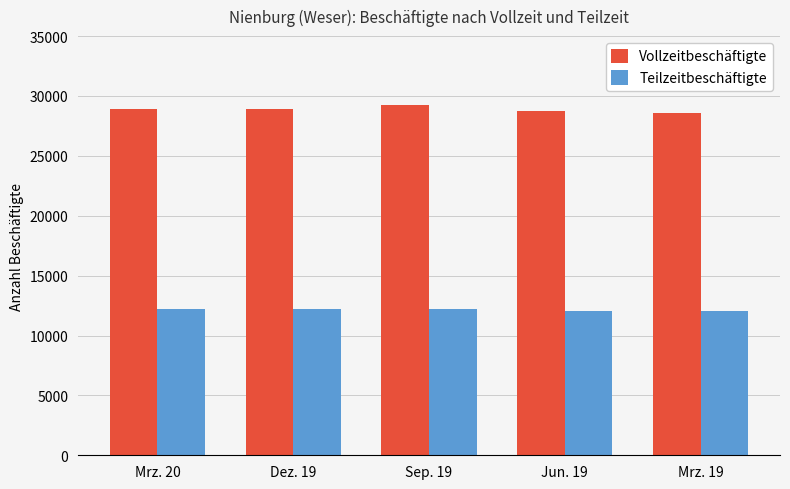

Does the chart contain any negative values?

No